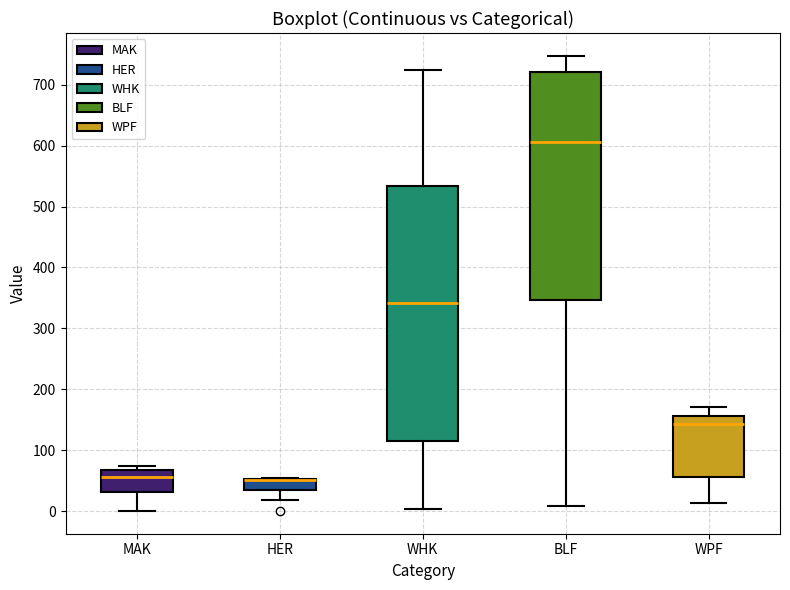

Which box is the tallest, from its lower edge to its upper edge?

WHK